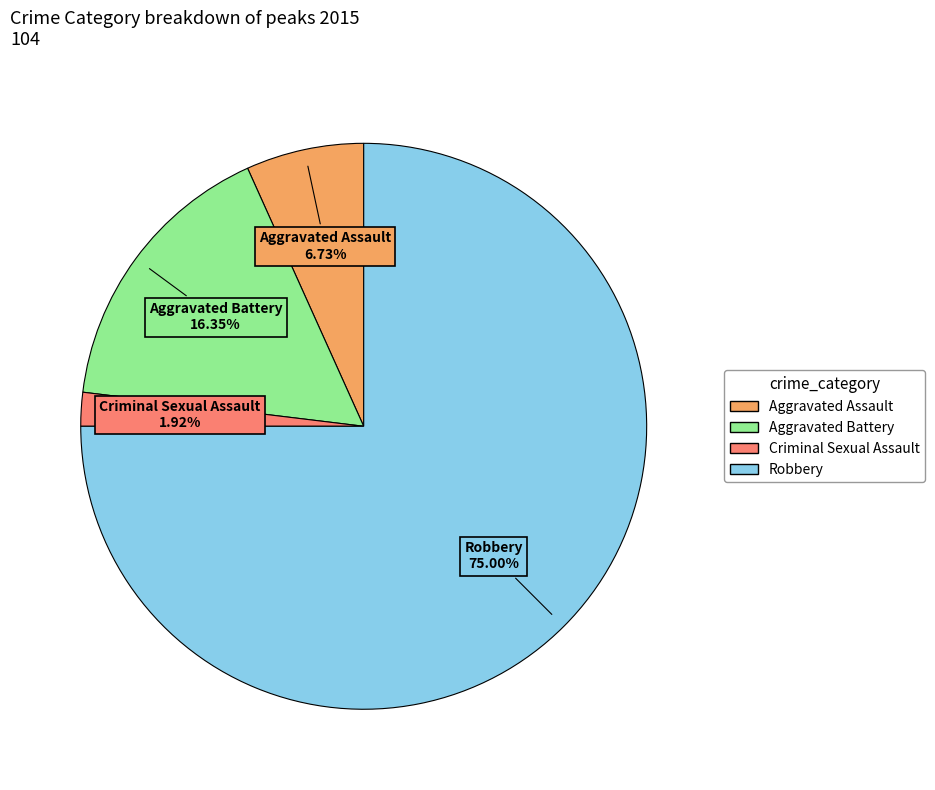

To the nearest percent, what percentage of the pie is Robbery?

75%